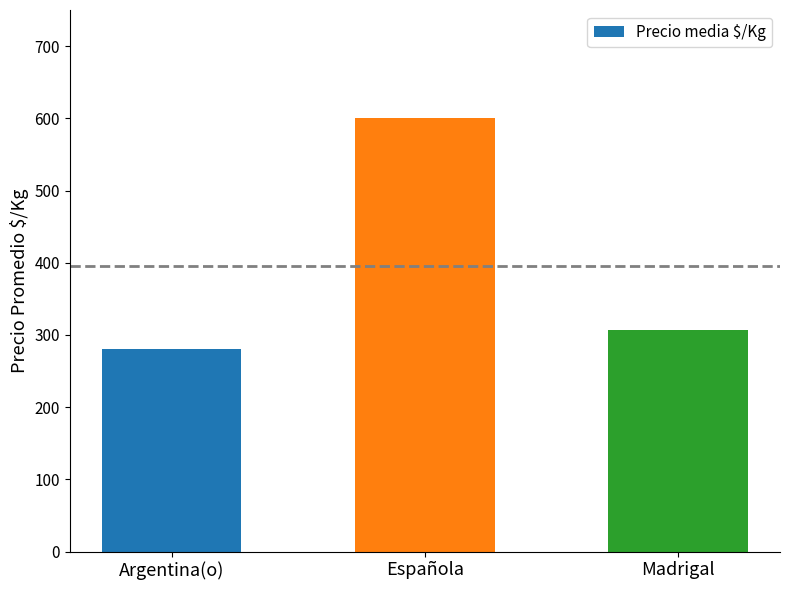

What is the difference between the maximum and minimum values?

320.0